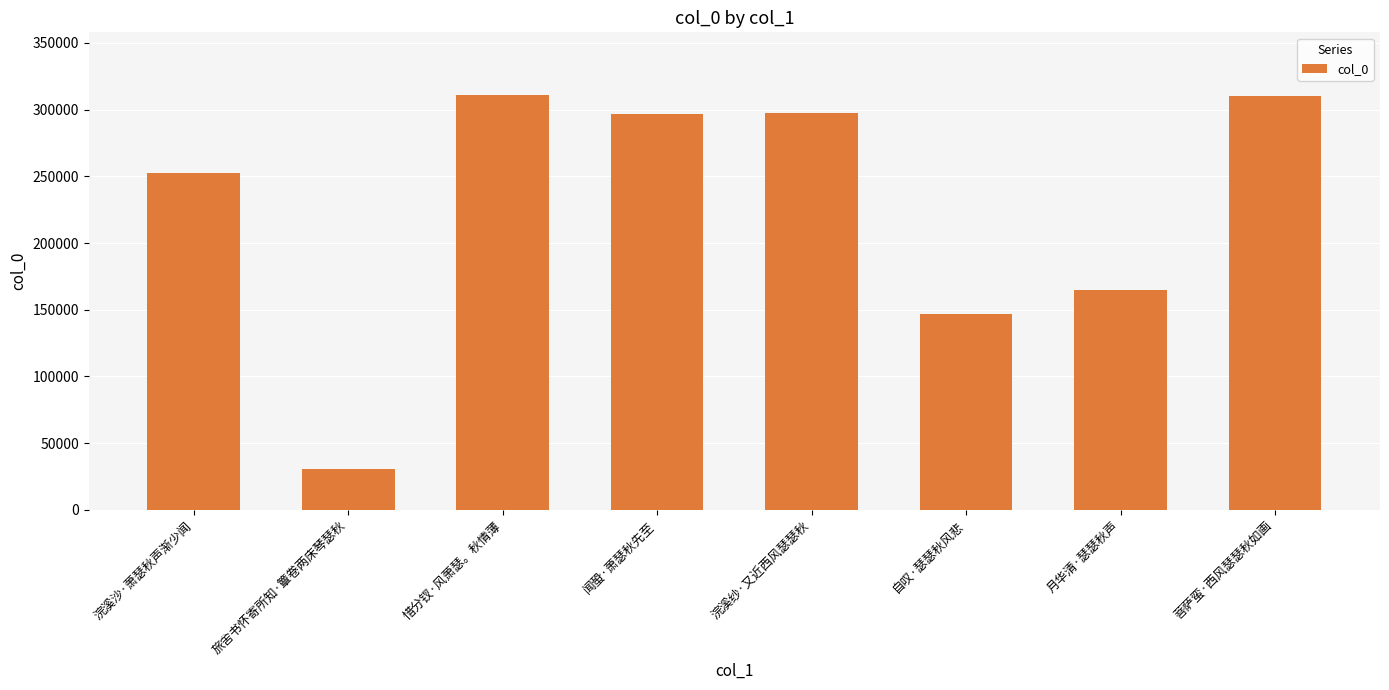

What is the change in value from 浣溪纱·又近西风瑟瑟秋 to 菩萨蛮·西风瑟瑟秋如画?

+12687